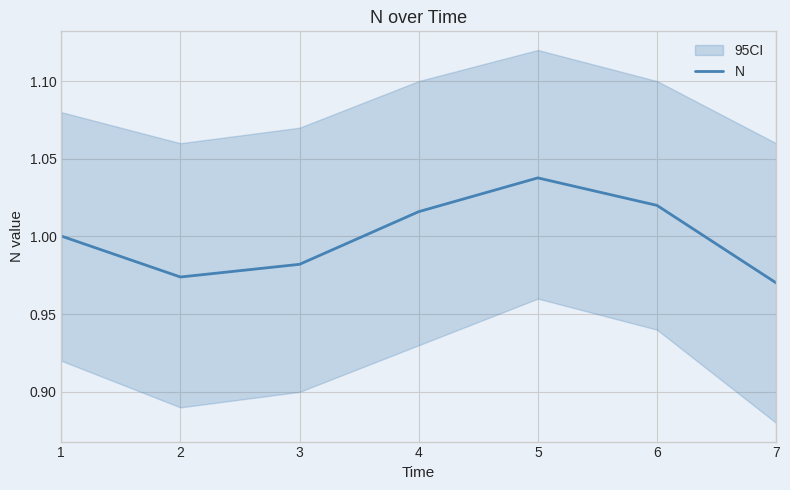

Which category has the highest value in the N series?

5